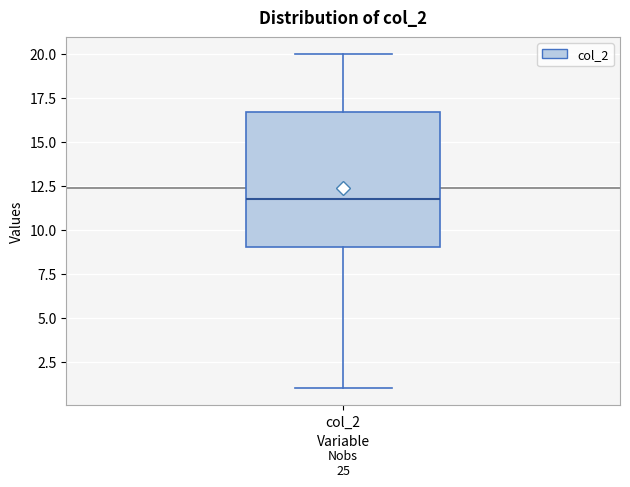

Where is the upper edge of the box for col_2 on the y-axis? The values are not printed on the chart, so give them approximately, as read against the axis.

16.5